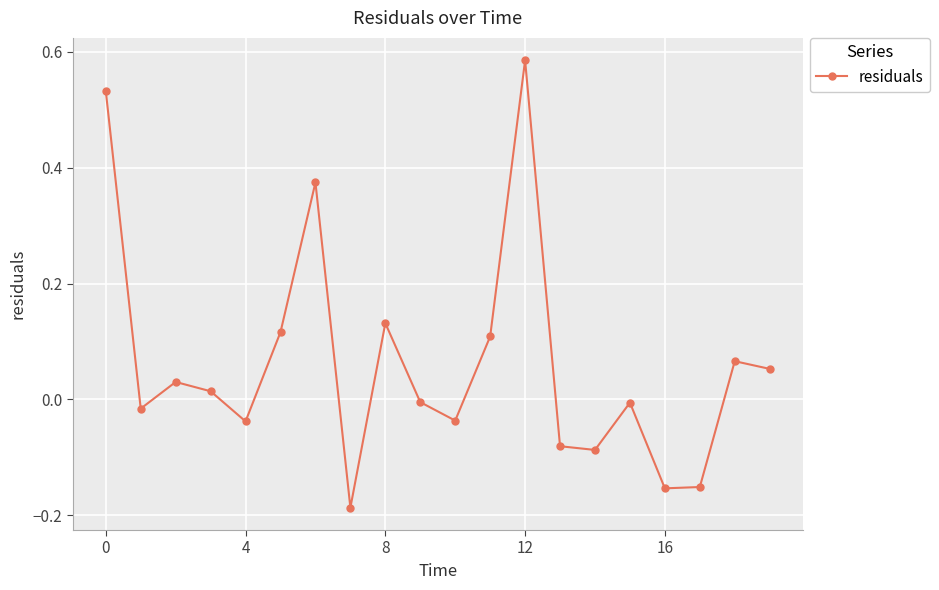

How many data points are less than 0?

10